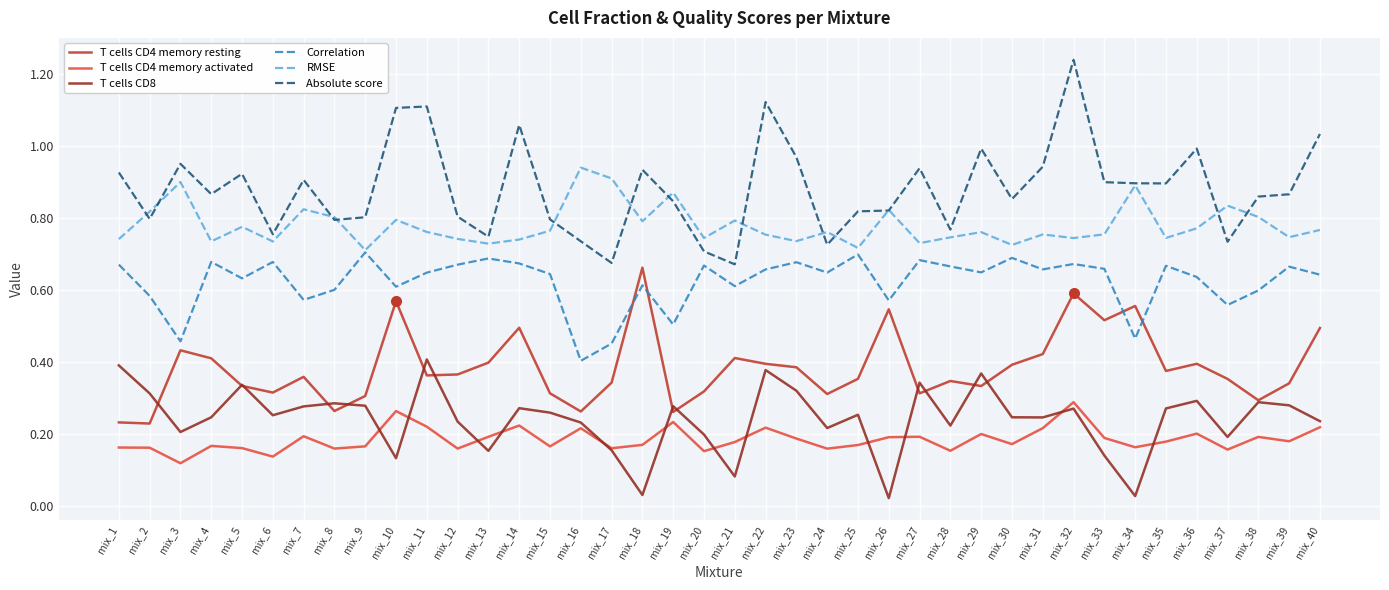

True or false: T cells CD8 and Absolute score intersect in this chart.

False